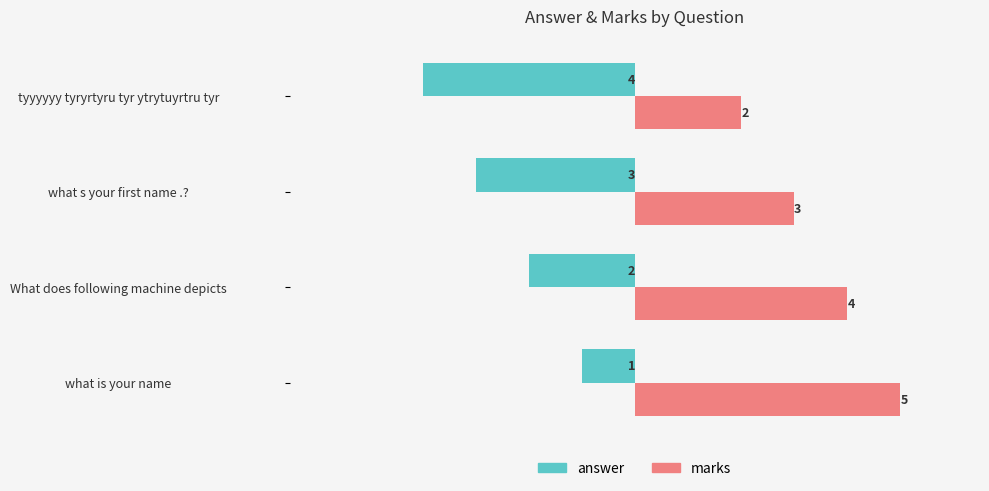

Rank the series by their average value, from lowest to highest.

answer, marks